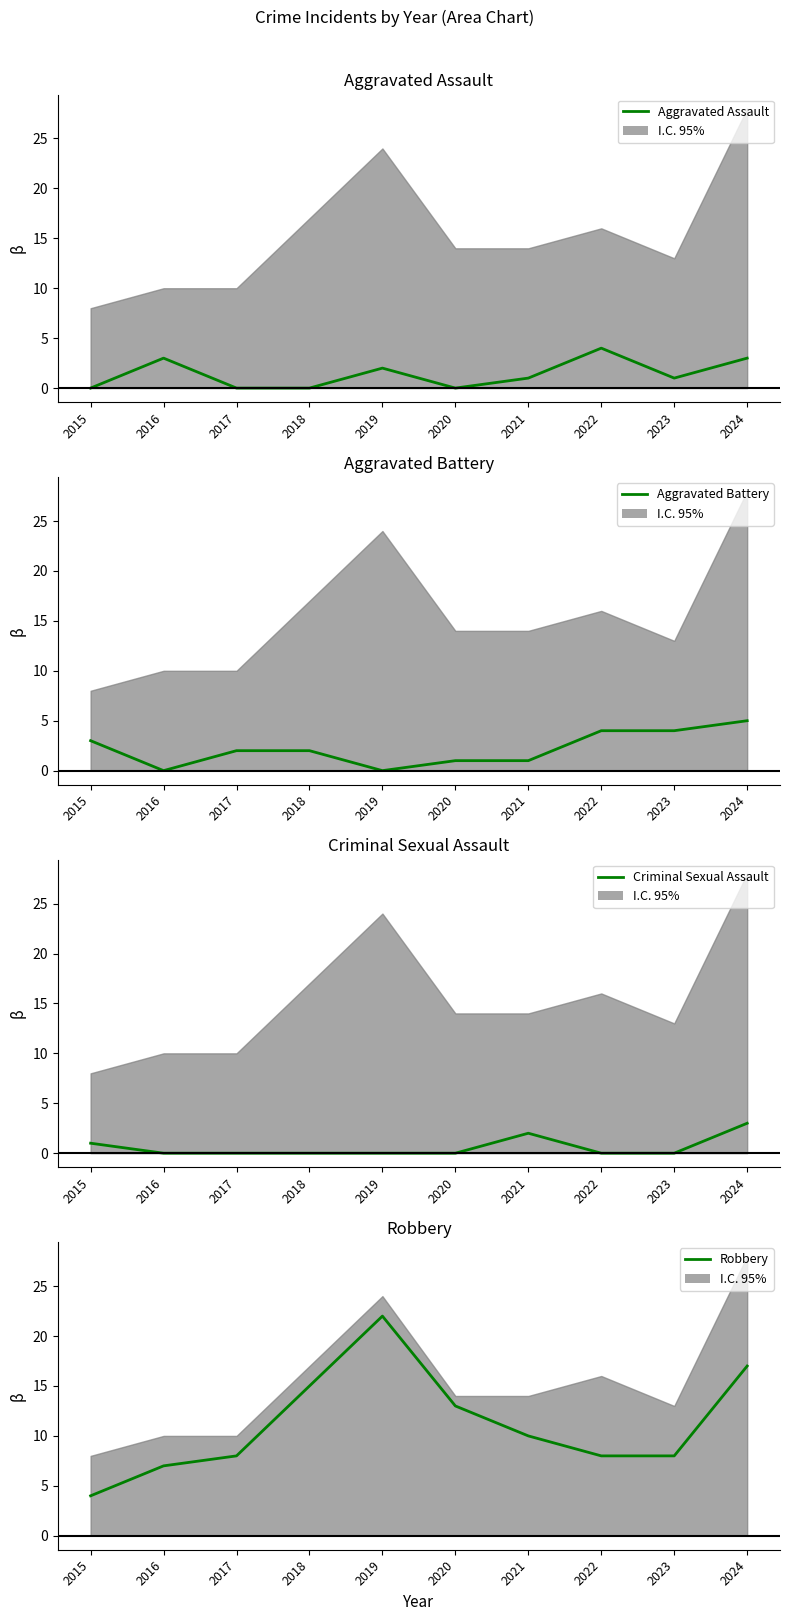

Rank the series at 2016 from lowest to highest value.

Aggravated Battery, Criminal Sexual Assault, Aggravated Assault, Robbery